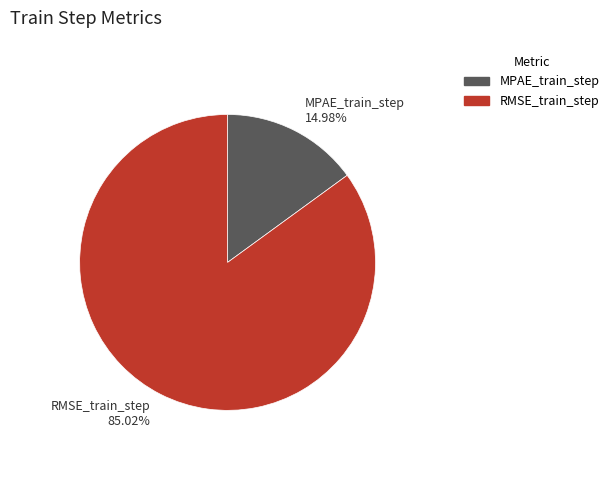

How many segments does this pie chart have?

2